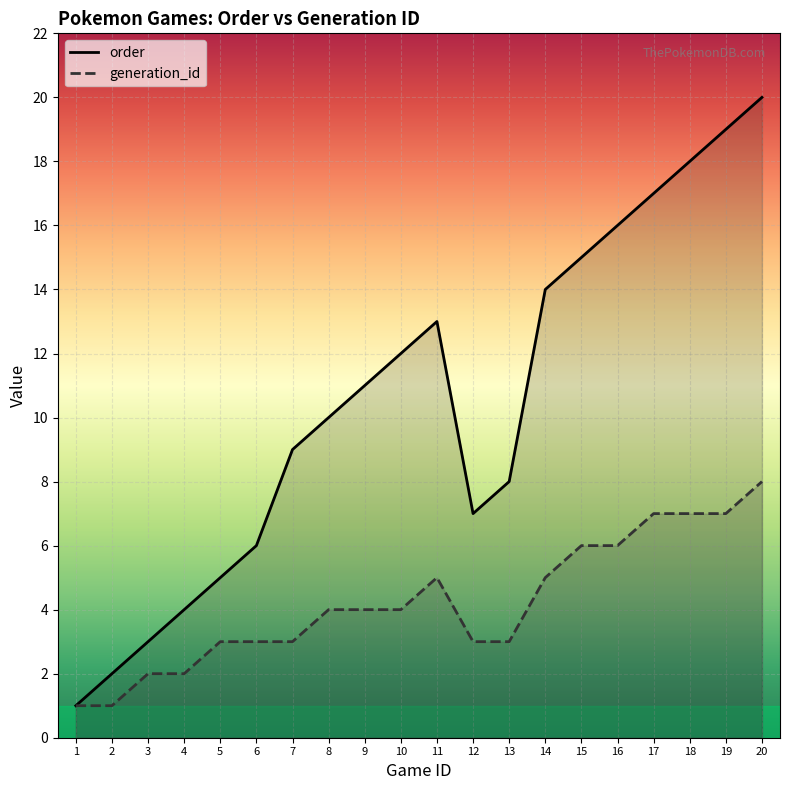

Reading left to right, extract all data points from this chart.

order: 1	2	3	4	5	6	9	10	11	12	13	7	8	14	15	16	17	18	19	20
generation_id: 1	1	2	2	3	3	3	4	4	4	5	3	3	5	6	6	7	7	7	8